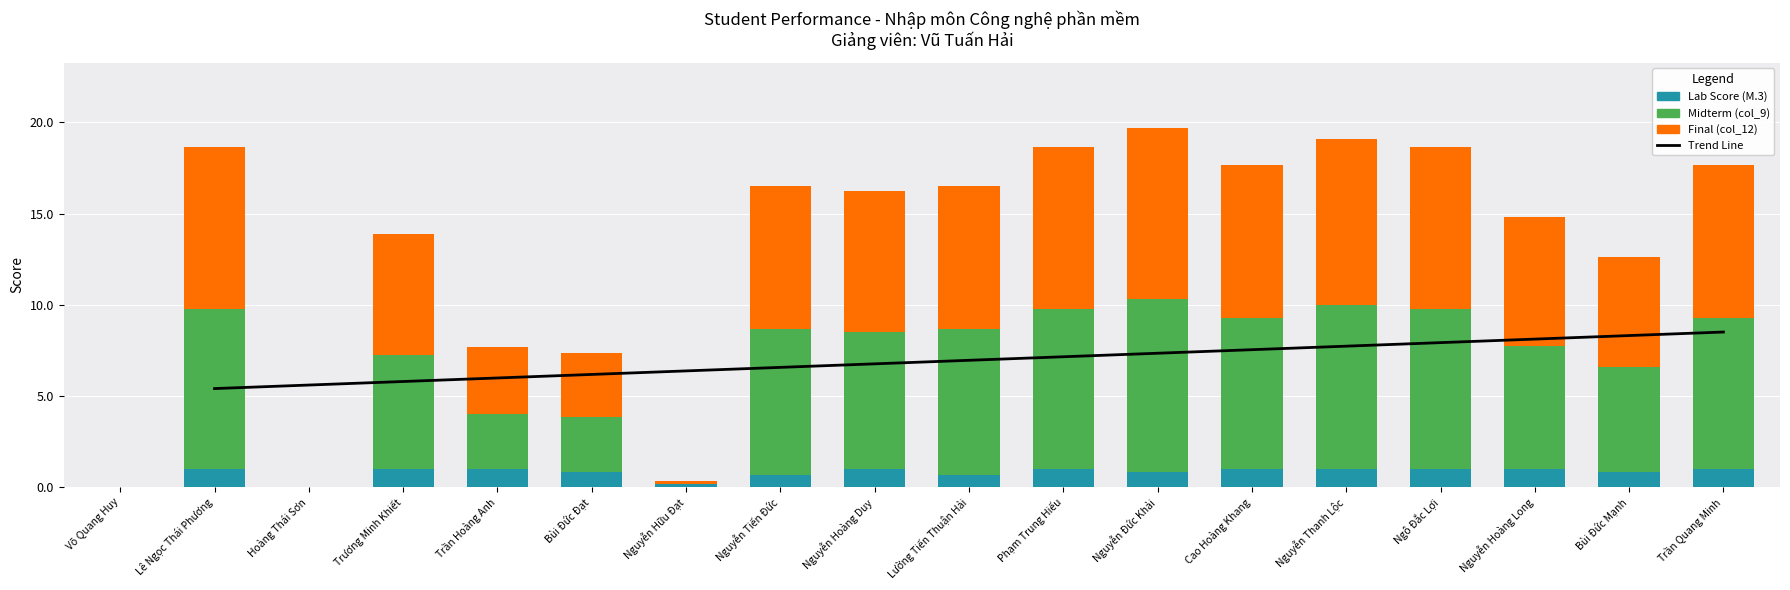

What is the value of the Lab Score (M.3) bar at the 6th from the left?

0.8